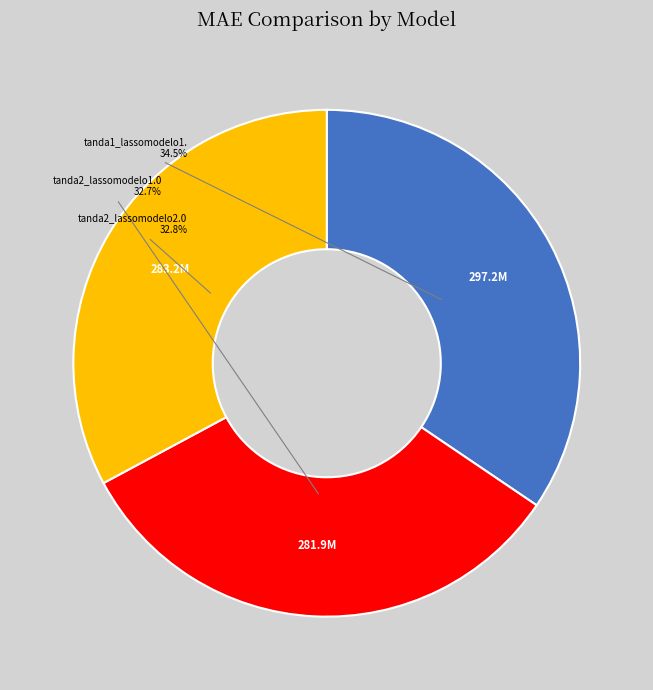

Is there a majority slice in this chart?

No